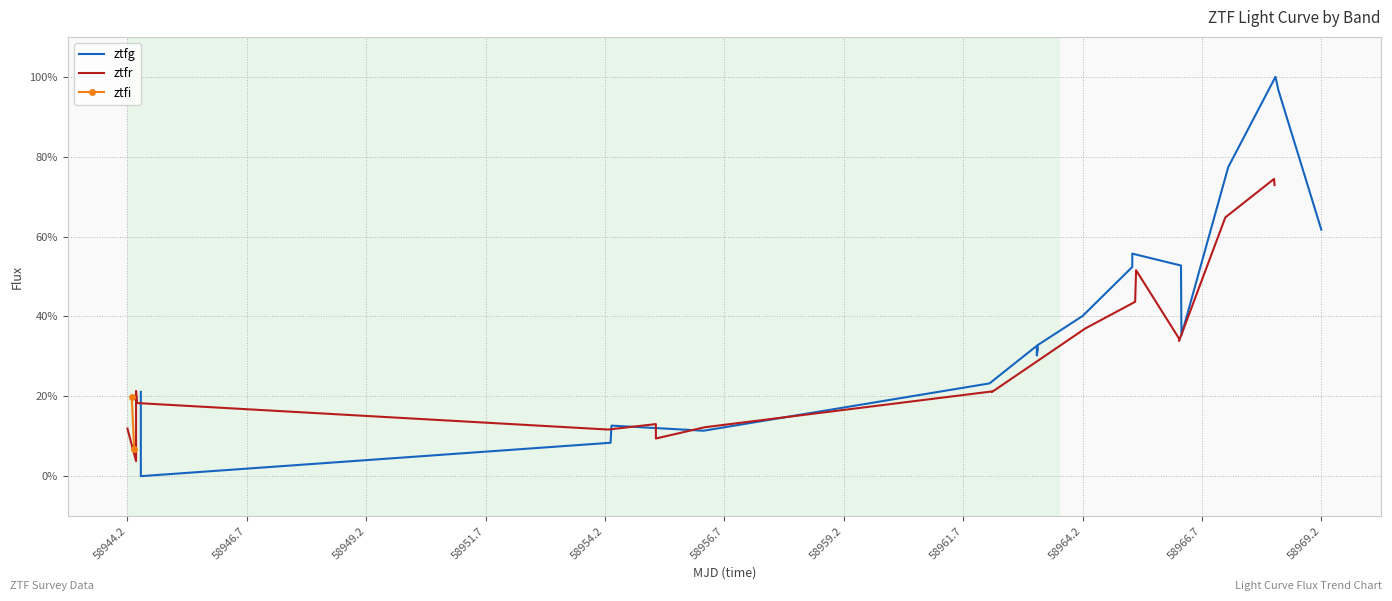

True or false: ztfg has more than 0 interior local peaks.

True